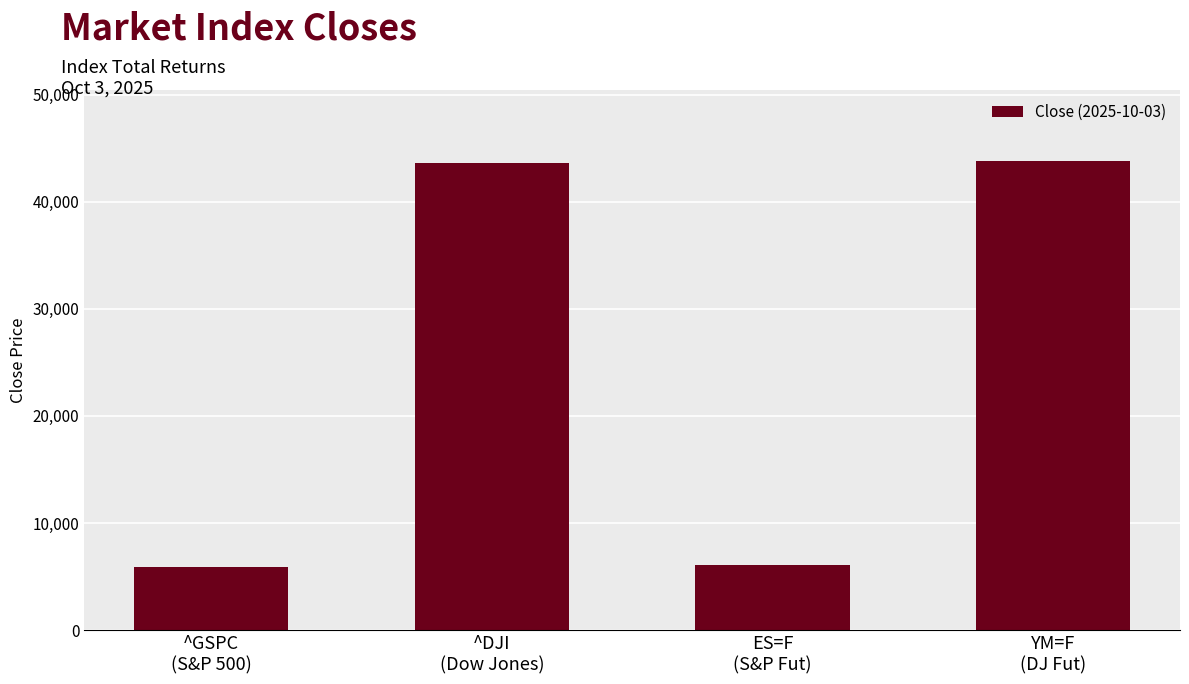

What is the greatest value displayed?

43839.1